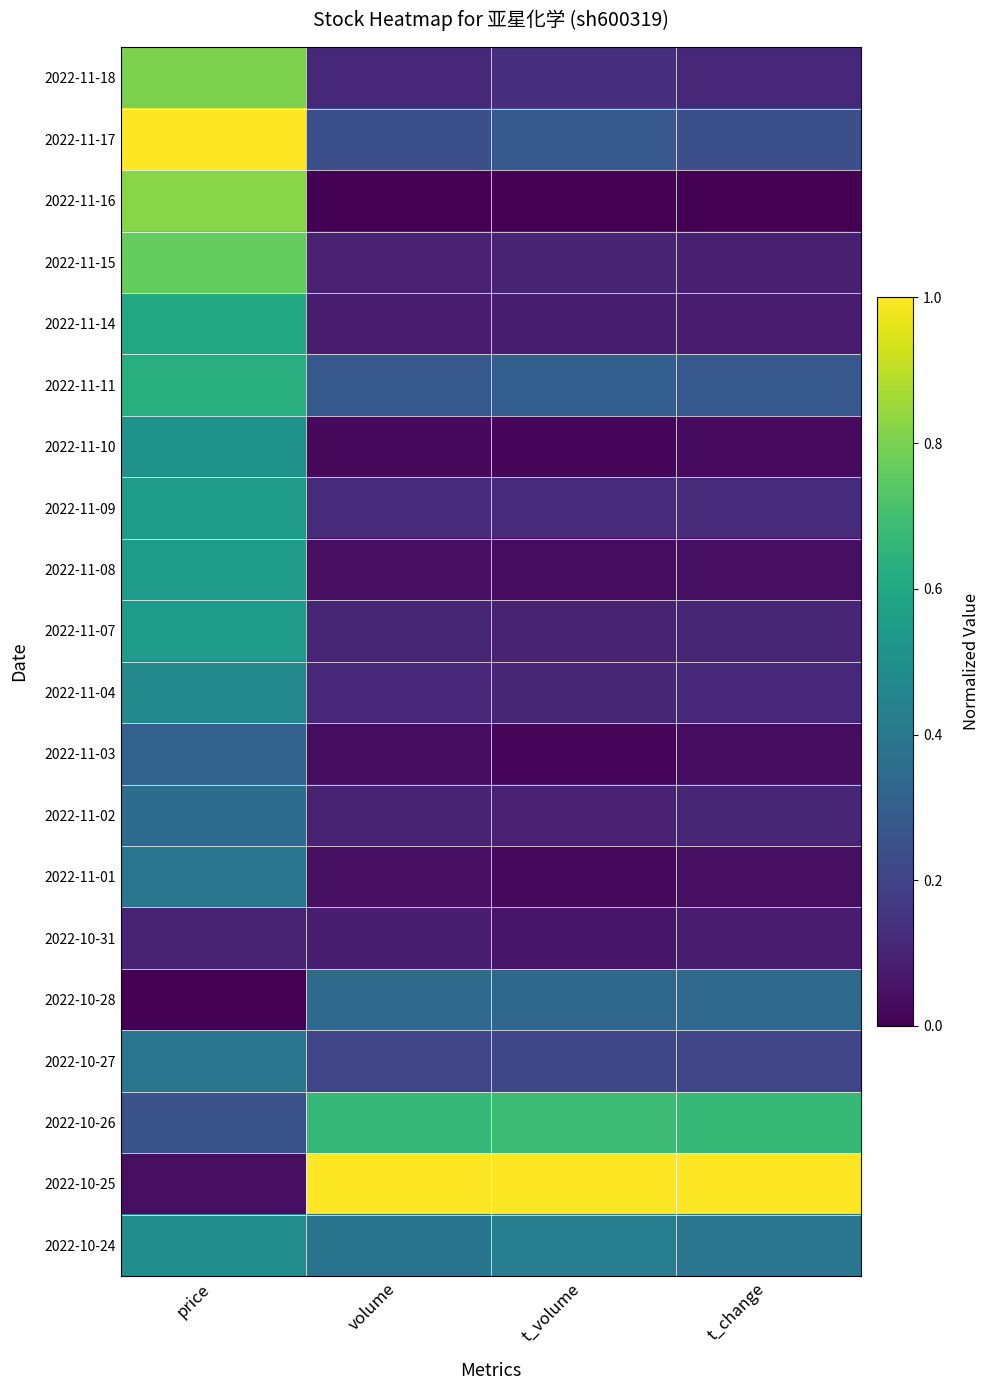

What is the total value across all series at t_change?

4.1